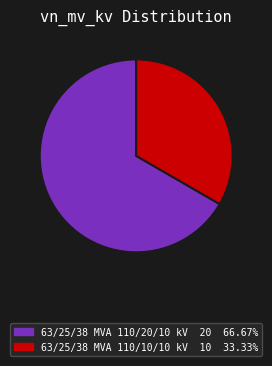

Rank the categories by value from highest to lowest.

63/25/38 MVA 110/20/10 kV, 63/25/38 MVA 110/10/10 kV